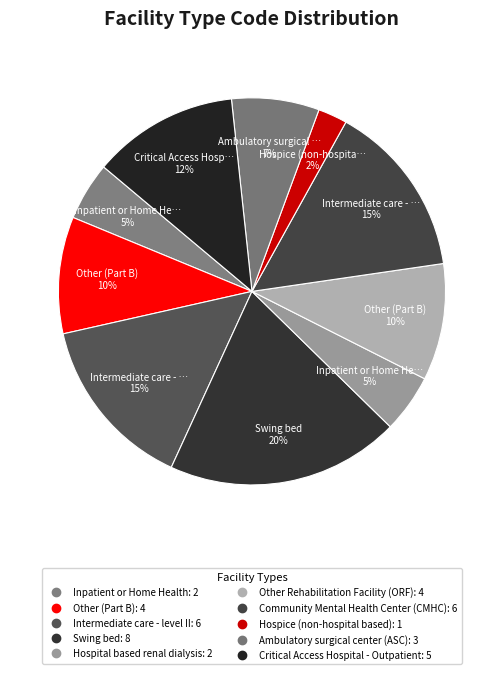

Which has a higher value, Other (Part B) or Swing bed?

Swing bed